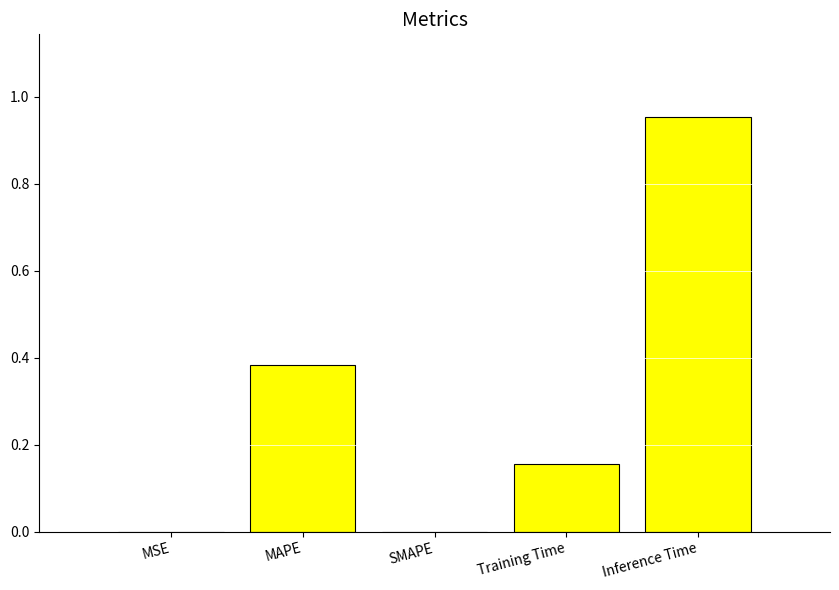

True or false: the data shows 0.0 at SMAPE.

True